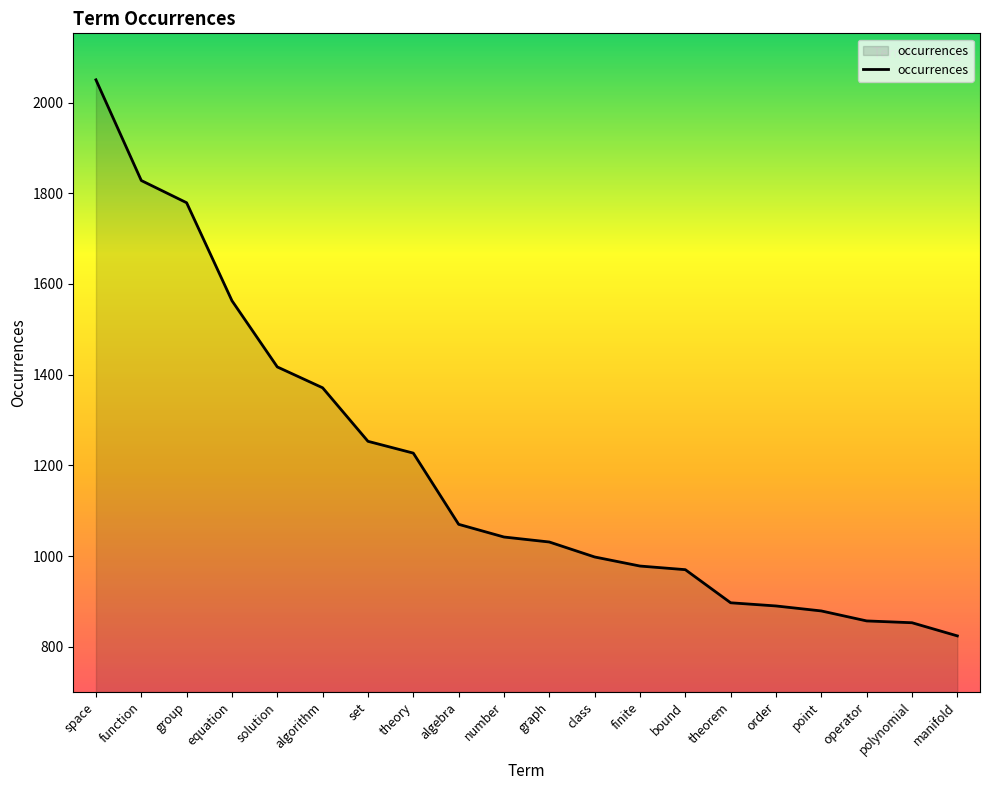

Which category has the lowest value across all series?

manifold